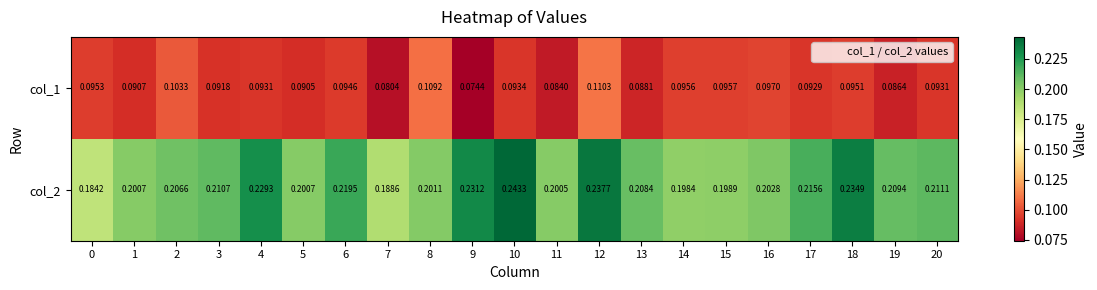

Rank the series by their maximum value, from lowest to highest.

col_1, col_2